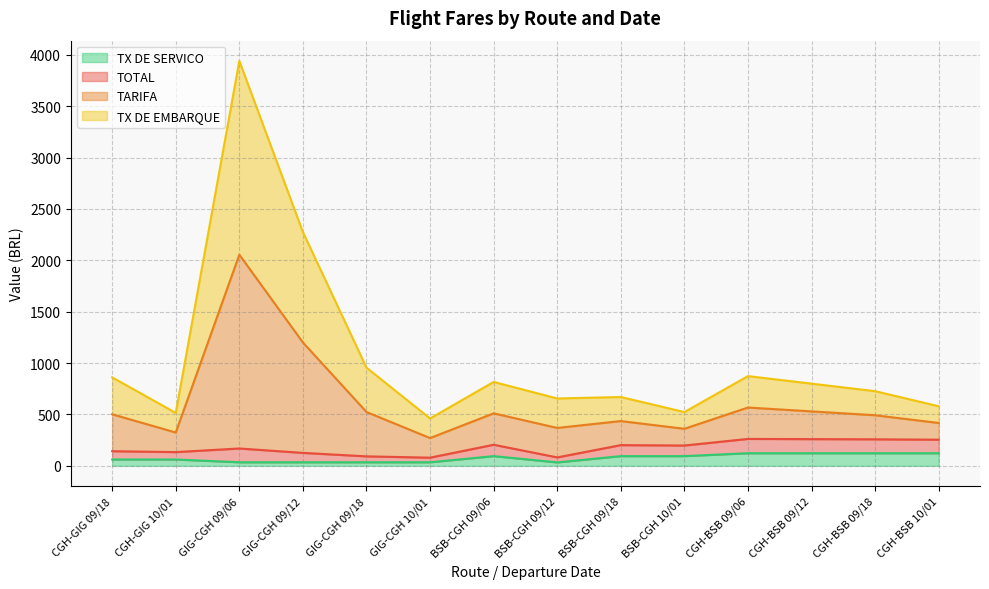

The value of TOTAL at CGH-GIG 10/01 is 183.4. True or false?

False